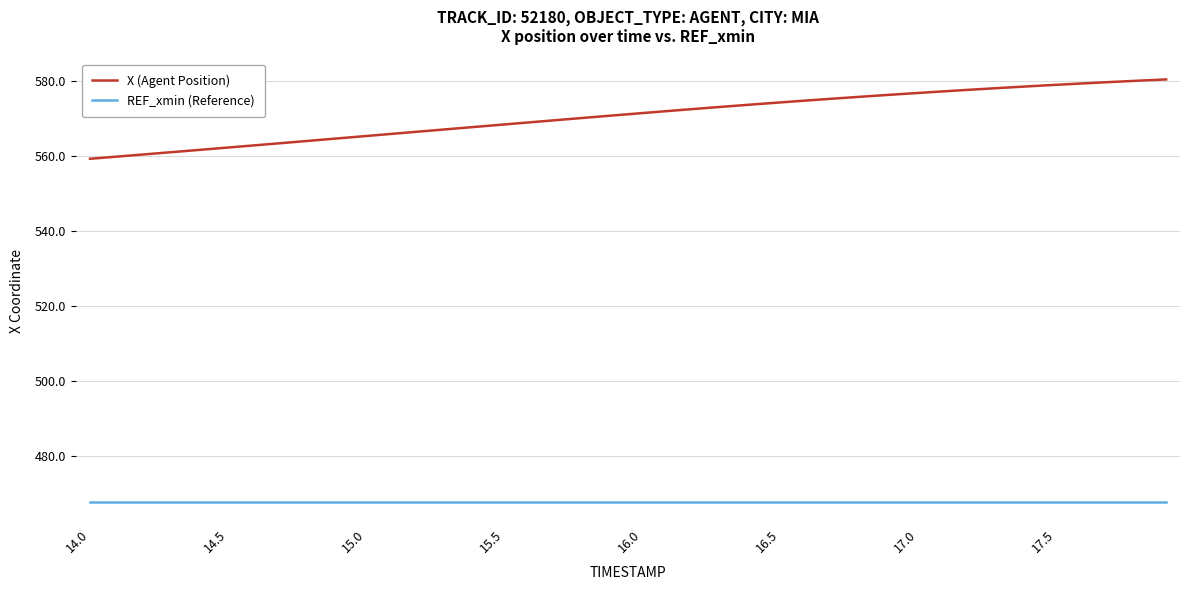

What is the minimum value for REF_xmin (Reference)?

467.5